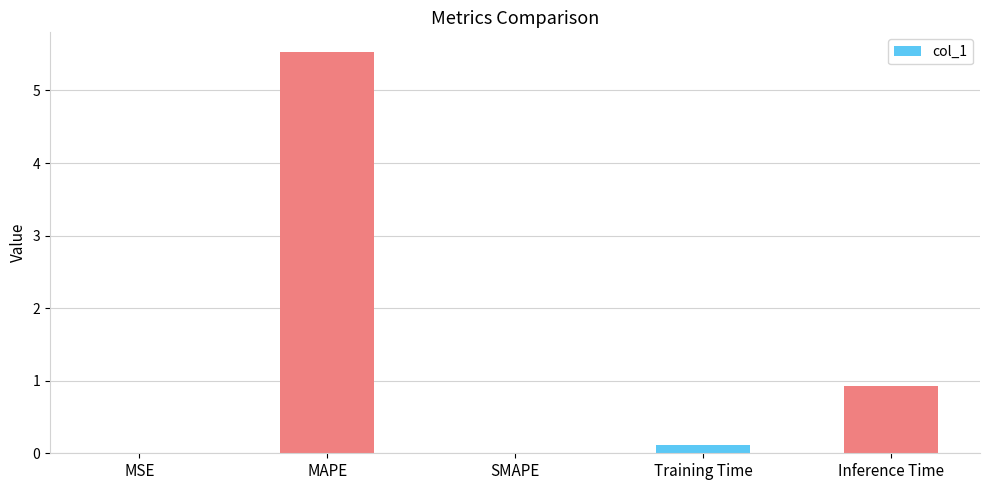

What is the sum of the values at SMAPE and MAPE?

5.5